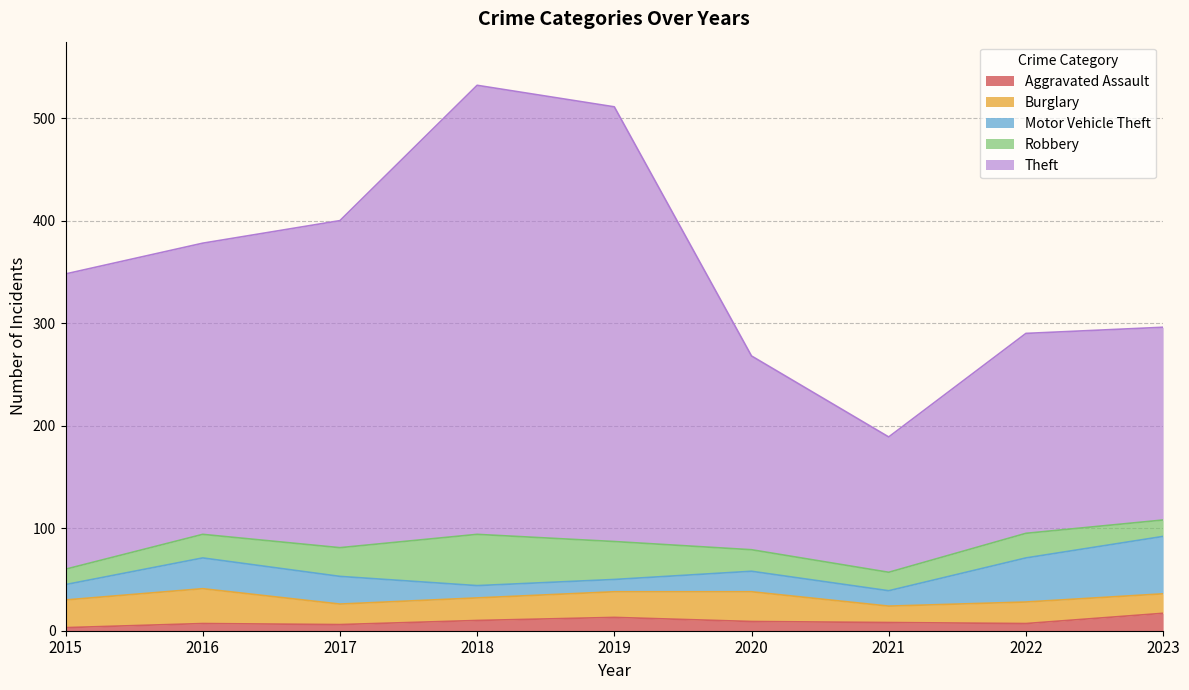

At how many categories does at least one series exceed 279?

5